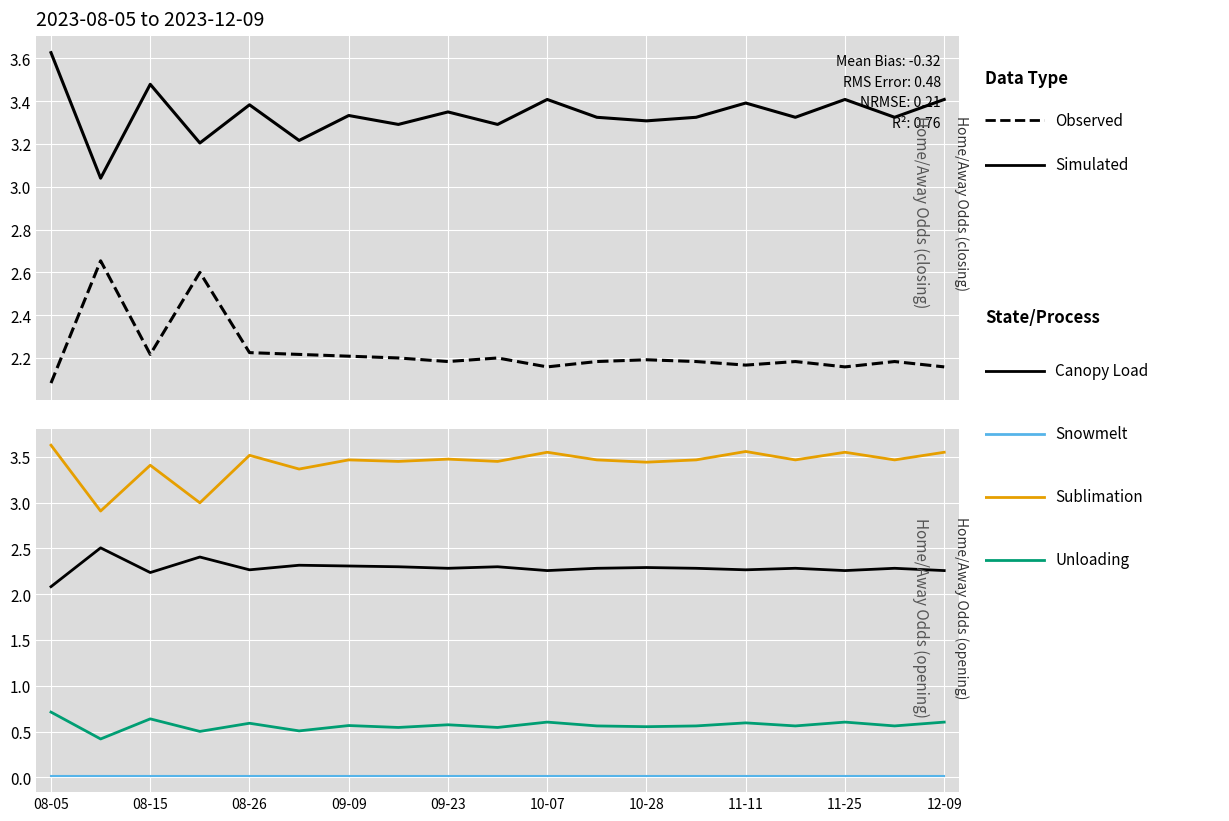

What is the approximate value of Simulated at 11-11?

3.4